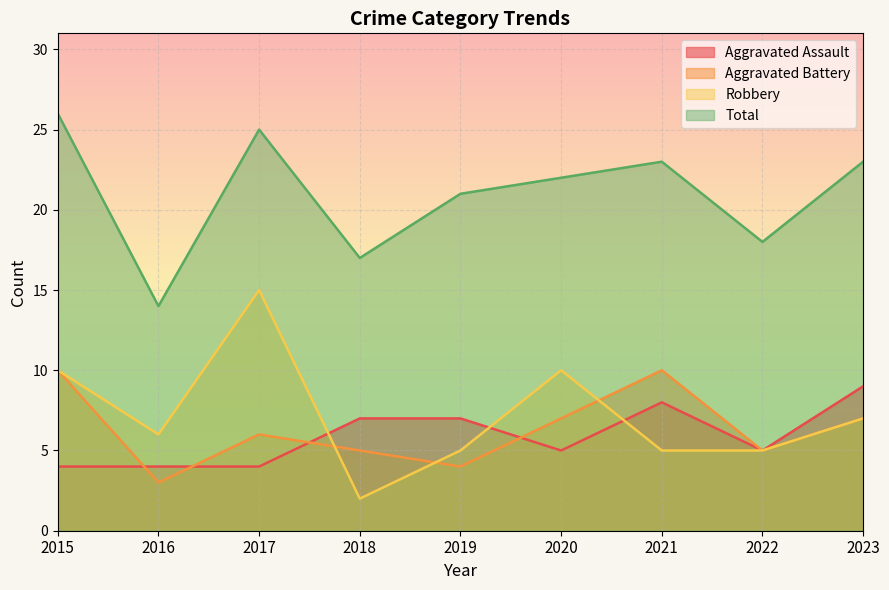

Reading right to left, extract all data points from this chart.

Aggravated Assault: 2023=9	2022=5	2021=8	2020=5	2019=7	2018=7	2017=4	2016=4	2015=4
Aggravated Battery: 2023=7	2022=5	2021=10	2020=7	2019=4	2018=5	2017=6	2016=3	2015=10
Robbery: 2023=7	2022=5	2021=5	2020=10	2019=5	2018=2	2017=15	2016=6	2015=10
Total: 2023=23	2022=18	2021=23	2020=22	2019=21	2018=17	2017=25	2016=14	2015=26